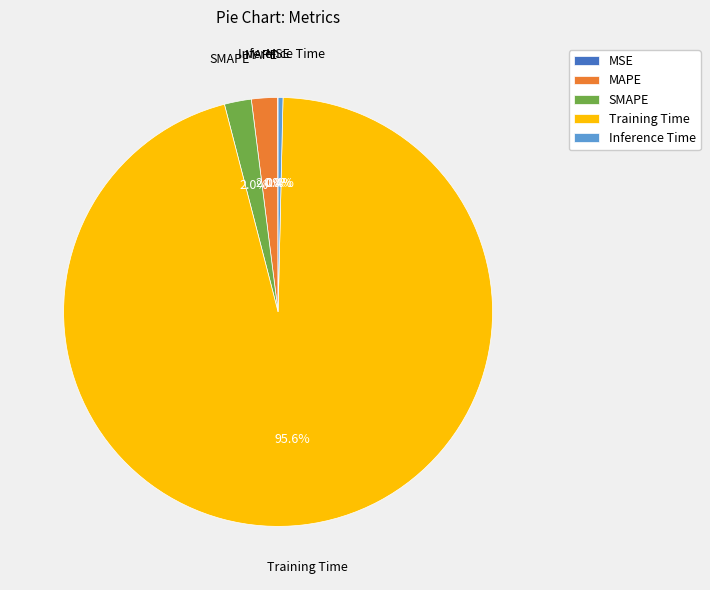

Which category has the biggest portion of the pie?

Training Time